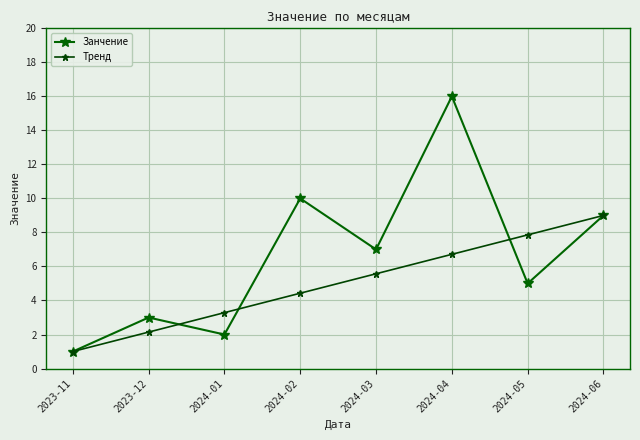

What is the highest value of the Тренд series?

9.0